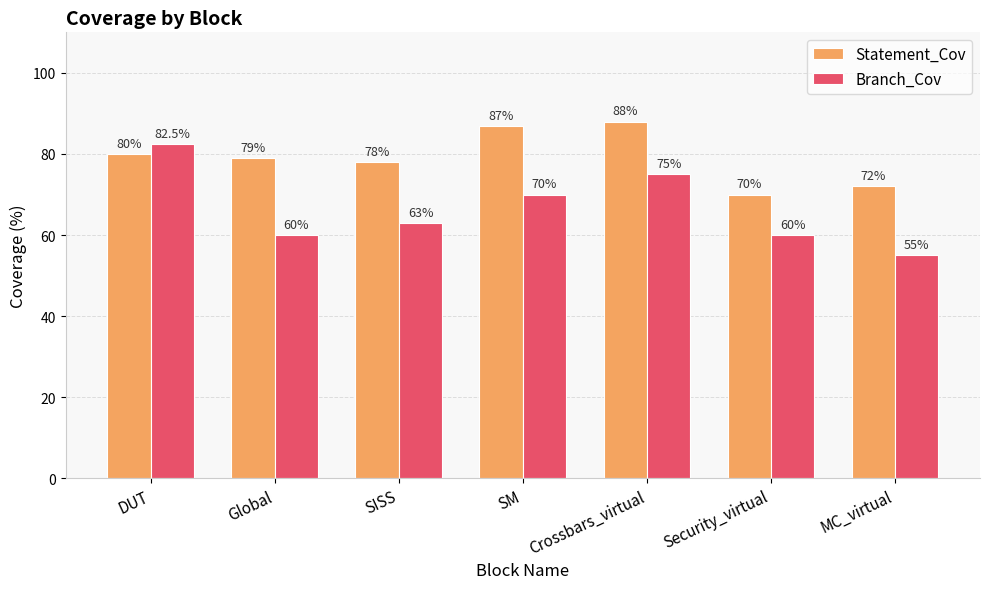

Reading left to right, transcribe all the data shown in this chart.

Statement_Cov: 80.0	79.0	78.0	87.0	88.0	70.0	72.0
Branch_Cov: 82.5	60.0	63.0	70.0	75.0	60.0	55.0